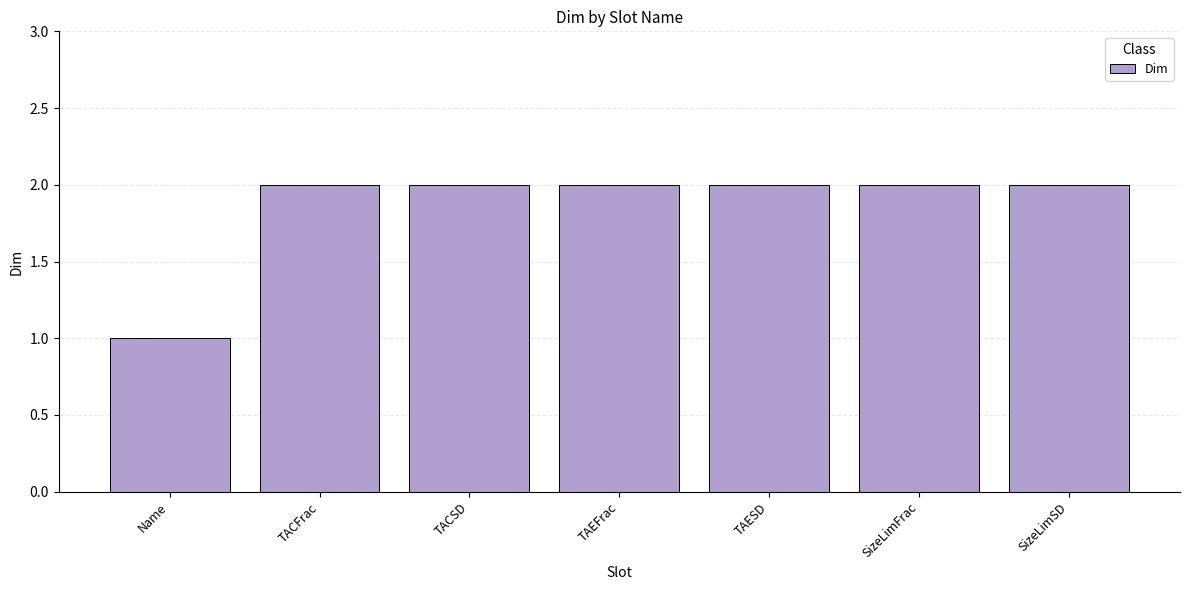

The chart shows a value of 2 at SizeLimFrac. True or false?

True